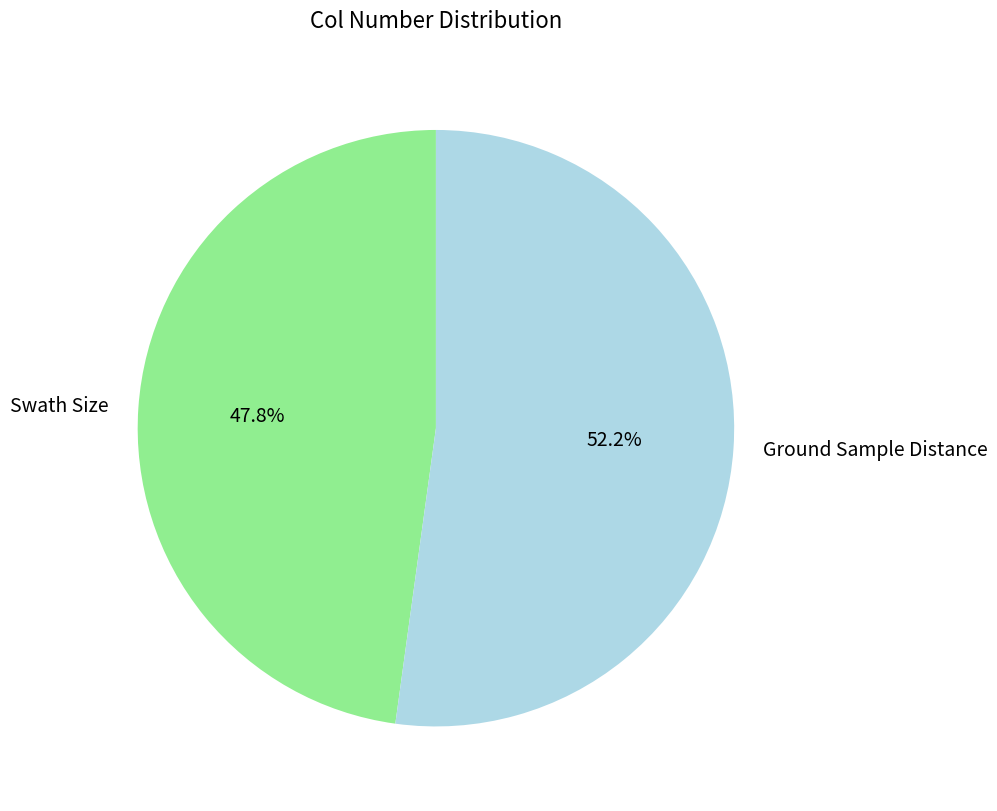

Do Ground Sample Distance and Swath Size together represent more than half of the pie?

Yes